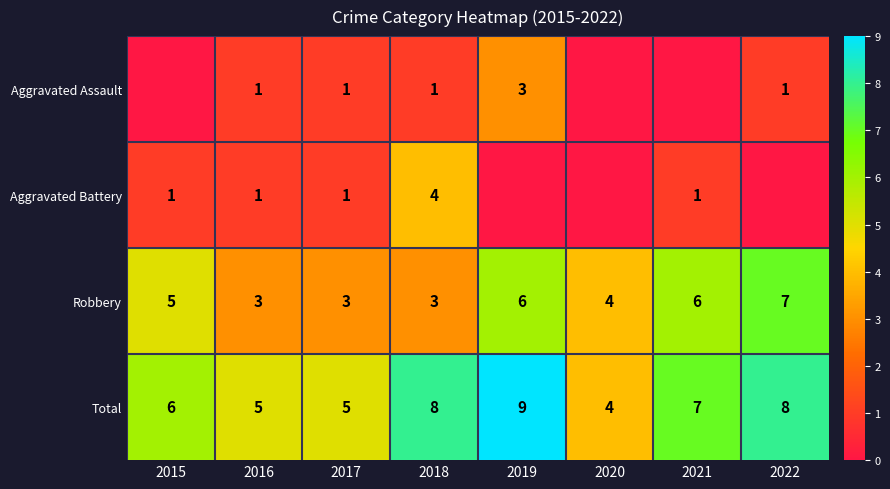

How many values in the Total series are below 7?

4